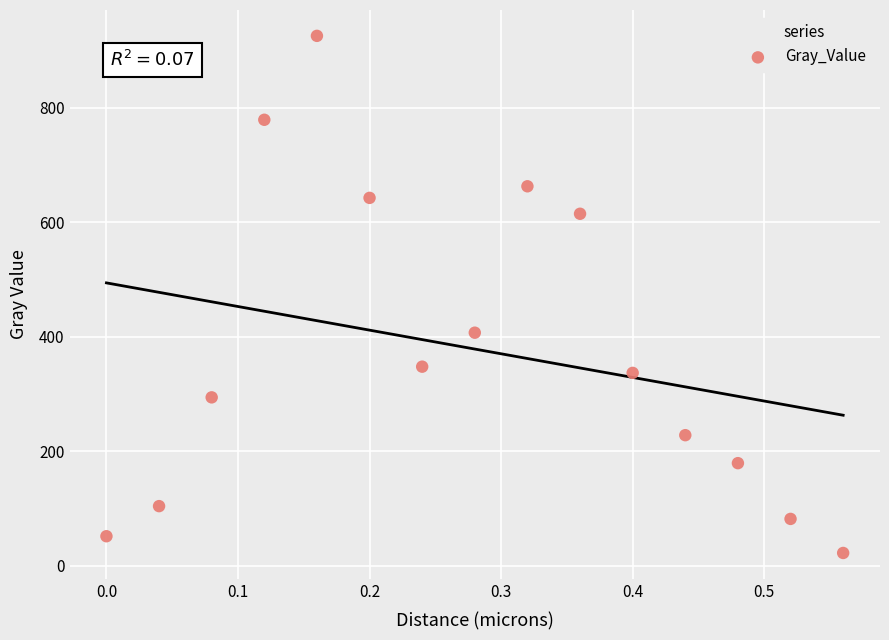

What is the range of Y values (max minus min)?

903.4